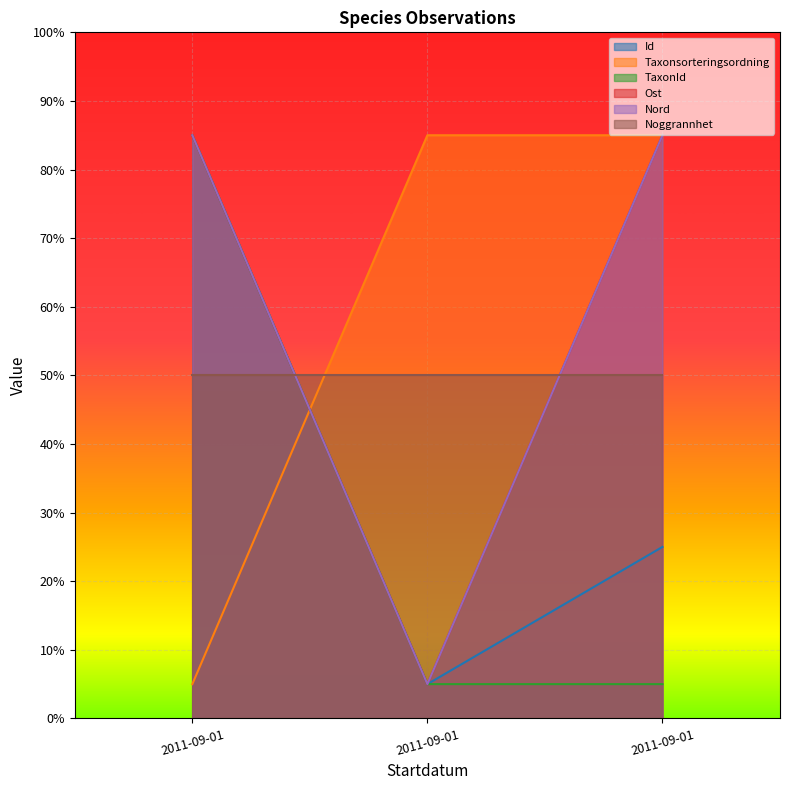

How many lines are shown in the chart?

6